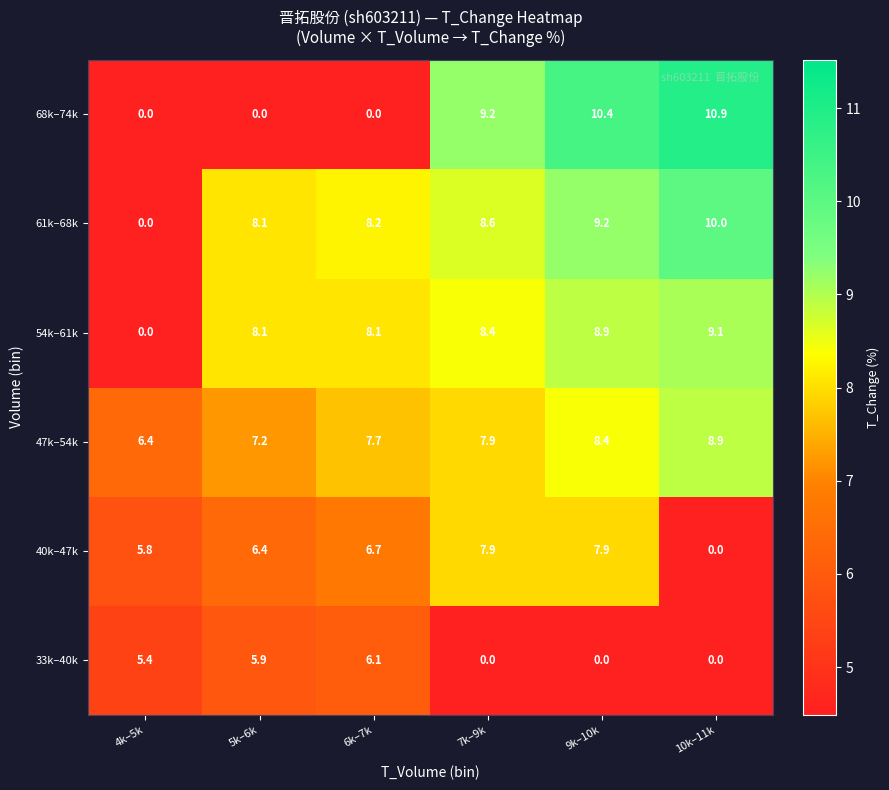

How many distinct data groups are displayed?

6